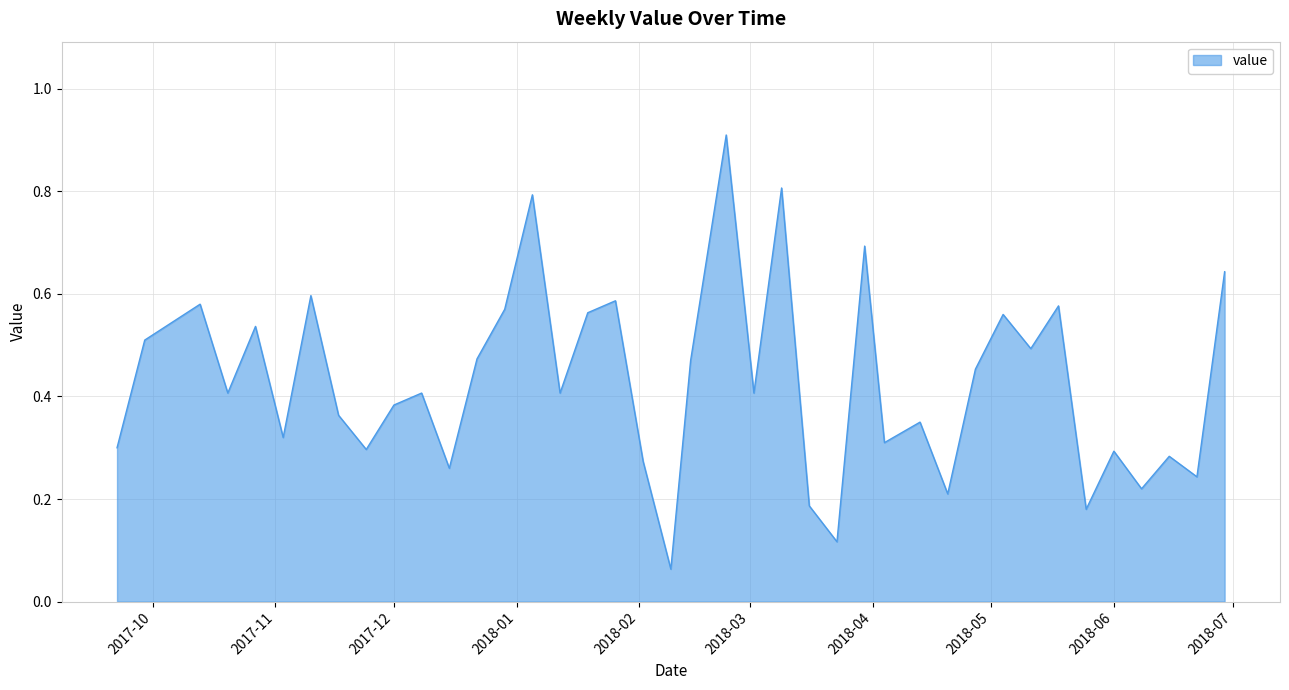

What is the maximum value shown in the chart?

0.9